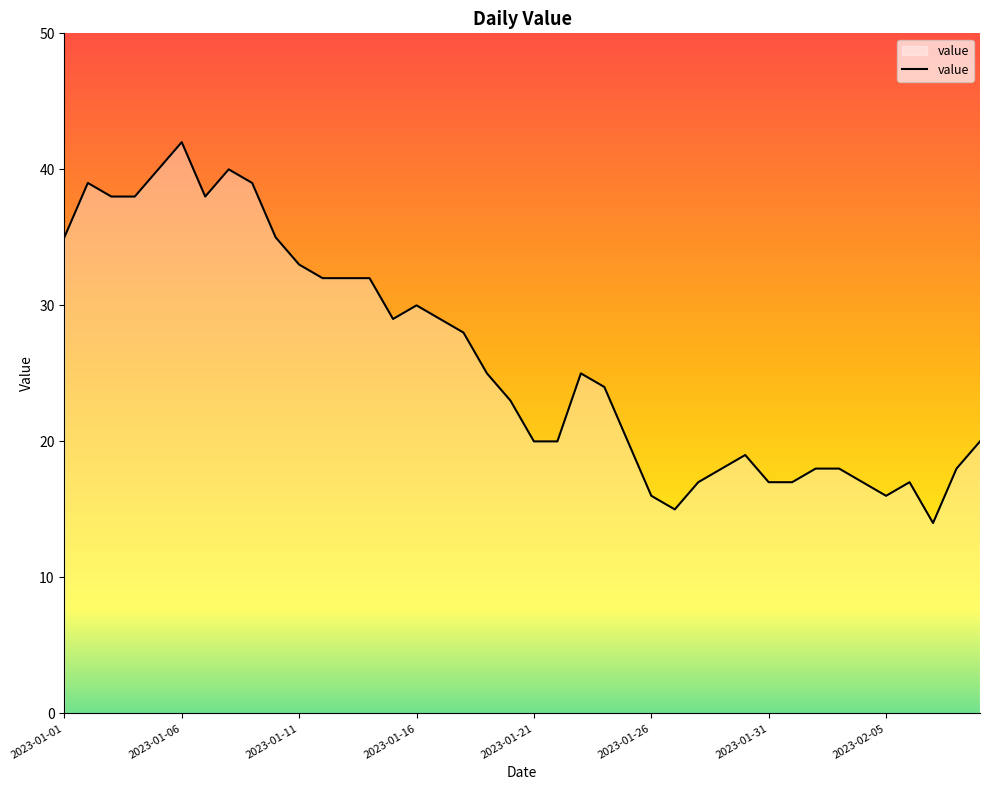

What is the difference between the maximum and minimum values?

28